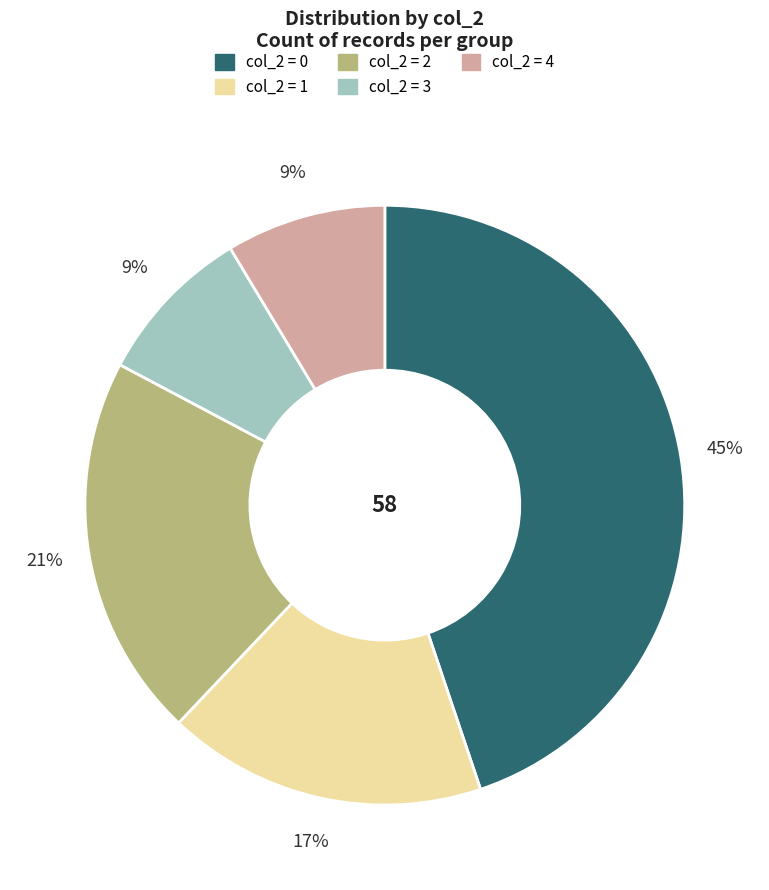

Is there any slice that represents more than half of the pie?

No